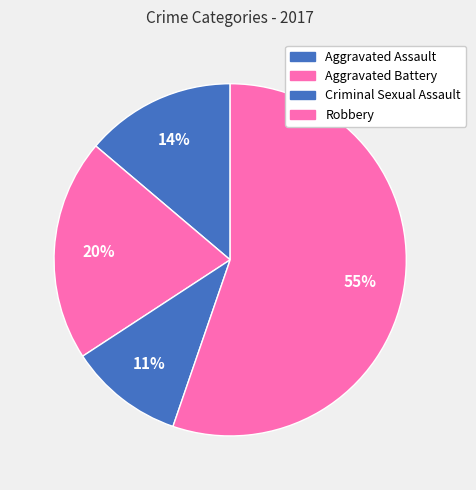

How many slices are in this pie chart?

4